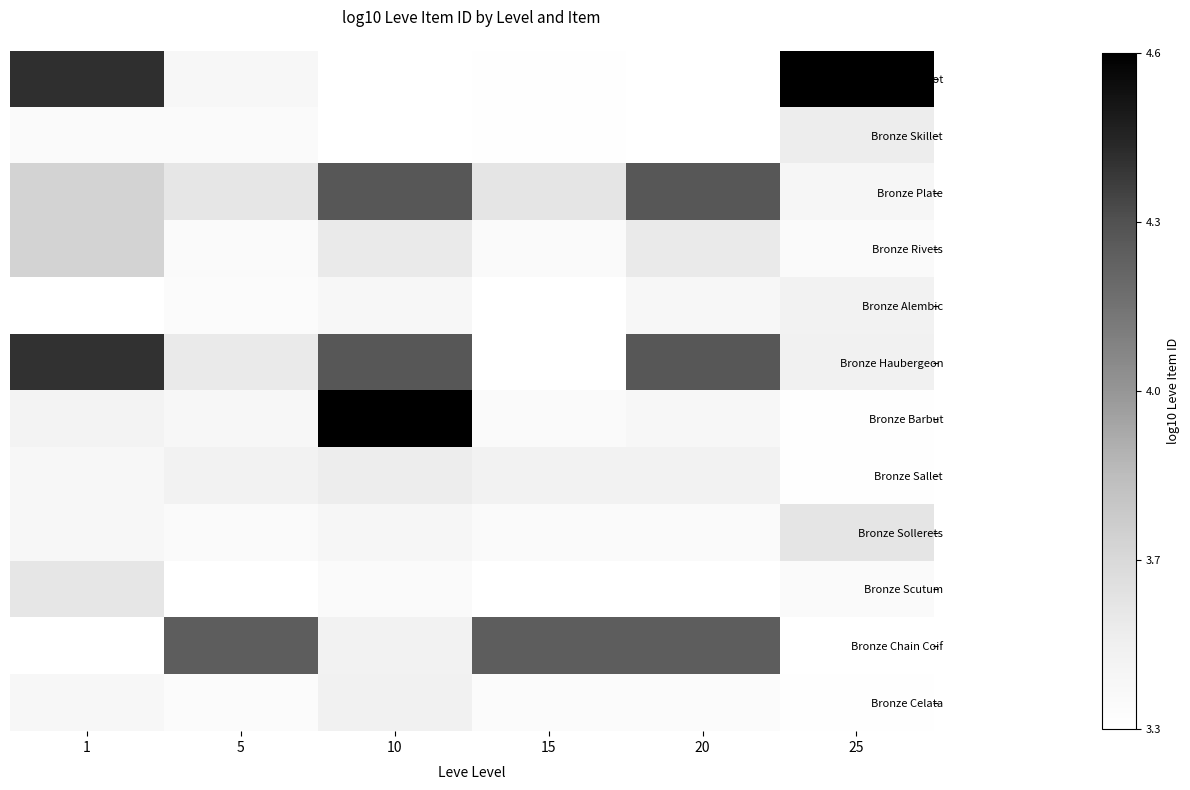

Reading left to right, what are all the values shown in this chart?

Bronze Ingot: 1=4.4	5=3.4	10=3.4	15=3.4	20=3.4	25=4.6
Bronze Skillet: 1=3.4	5=3.4	10=3.4	15=3.4	20=3.4	25=3.5
Bronze Plate: 1=3.7	5=3.6	10=4.3	15=3.6	20=4.3	25=3.4
Bronze Rivets: 1=3.7	5=3.4	10=3.6	15=3.4	20=3.6	25=3.4
Bronze Alembic: 1=3.3	5=3.4	10=3.4	15=3.4	20=3.4	25=3.5
Bronze Haubergeon: 1=4.4	5=3.6	10=4.3	15=3.4	20=4.3	25=3.5
Bronze Barbut: 1=3.5	5=3.4	10=4.6	15=3.4	20=3.4	25=3.4
Bronze Sallet: 1=3.4	5=3.5	10=3.5	15=3.5	20=3.5	25=3.4
Bronze Sollerets: 1=3.4	5=3.4	10=3.4	15=3.4	20=3.4	25=3.6
Bronze Scutum: 1=3.6	5=3.3	10=3.4	15=3.3	20=3.3	25=3.4
Bronze Chain Coif: 1=3.3	5=4.3	10=3.5	15=4.3	20=4.3	25=3.4
Bronze Celata: 1=3.4	5=3.4	10=3.5	15=3.4	20=3.4	25=3.4